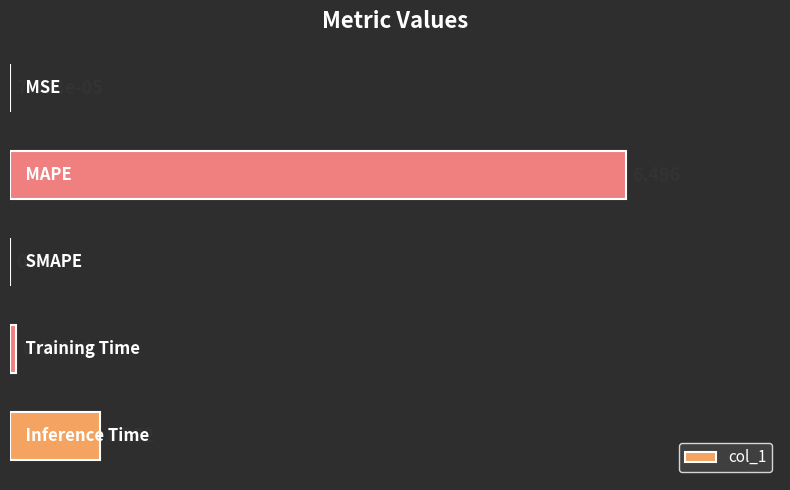

Are the bars horizontal?

Yes